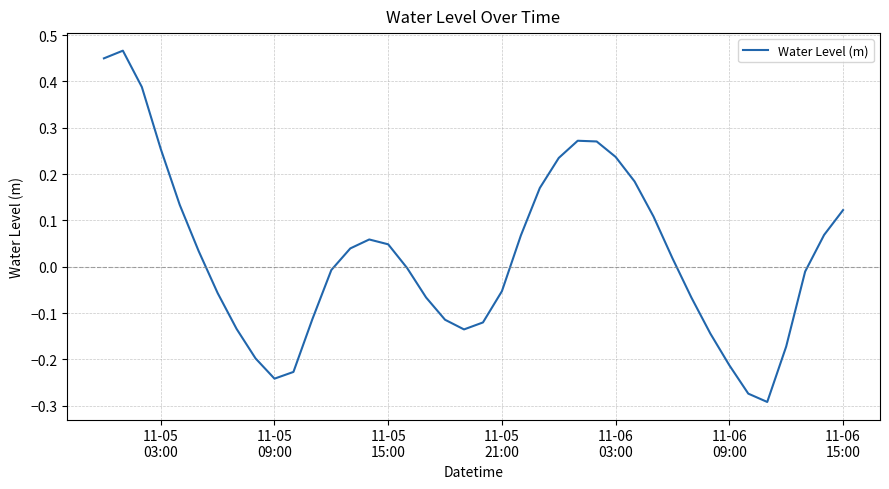

How many lines are shown in the chart?

1